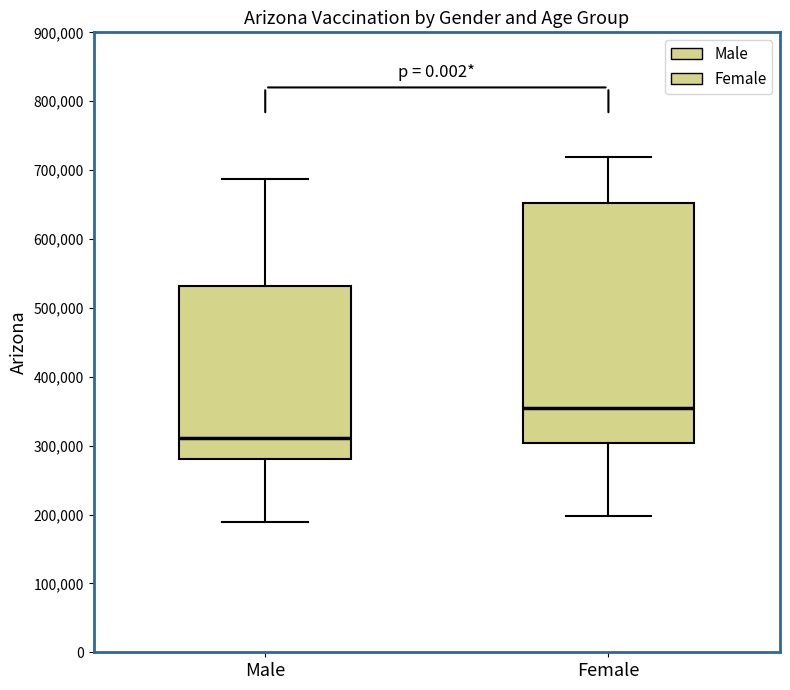

Reading left to right, transcribe this box plot: for each box, give where its median line is, the range the box spans, and where its two whiskers end, as read against the y-axis. The values are not printed on the chart, so give them approximately, as read against the axis.

Male: median 310000, box 280000 to 530000, whiskers 190000 to 690000
Female: median 360000, box 300000 to 650000, whiskers 200000 to 720000